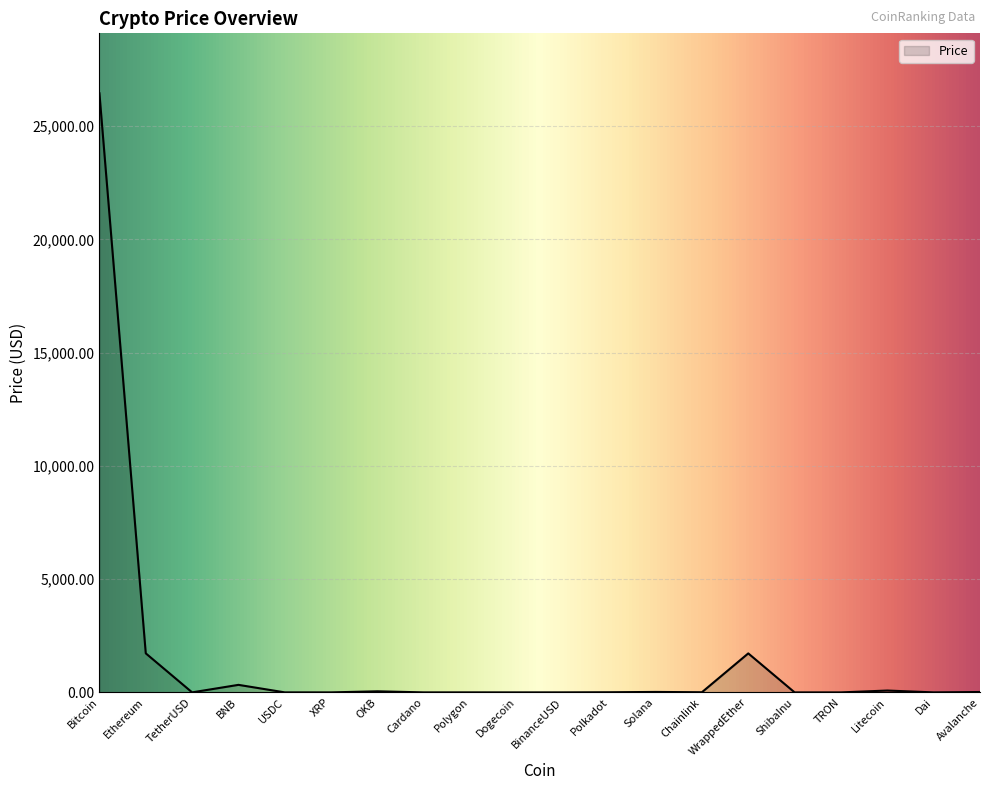

True or false: the data shows 1.0 at Dai.

True